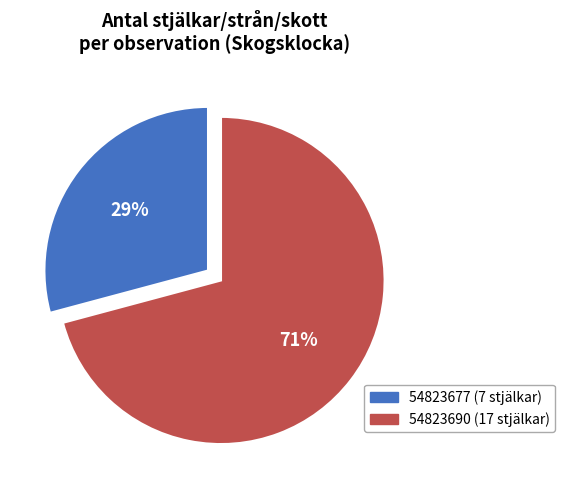

Which has a higher value, 54823690 (17 stjälkar) or 54823677 (7 stjälkar)?

54823690 (17 stjälkar)